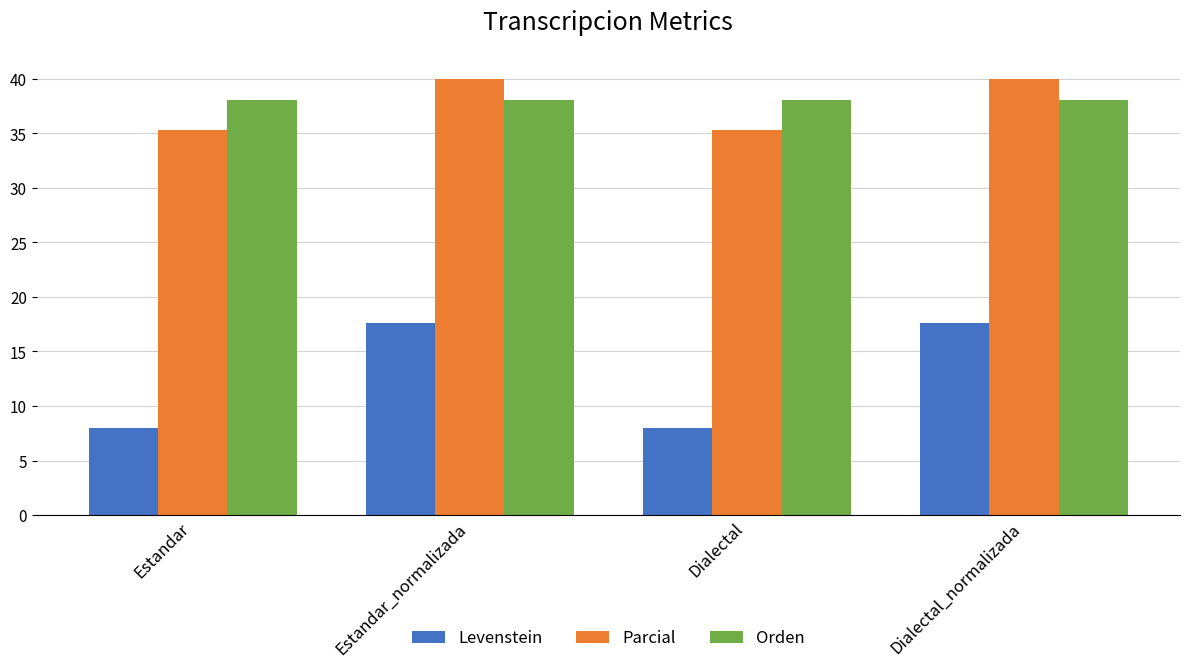

How many bars are there in each group?

3